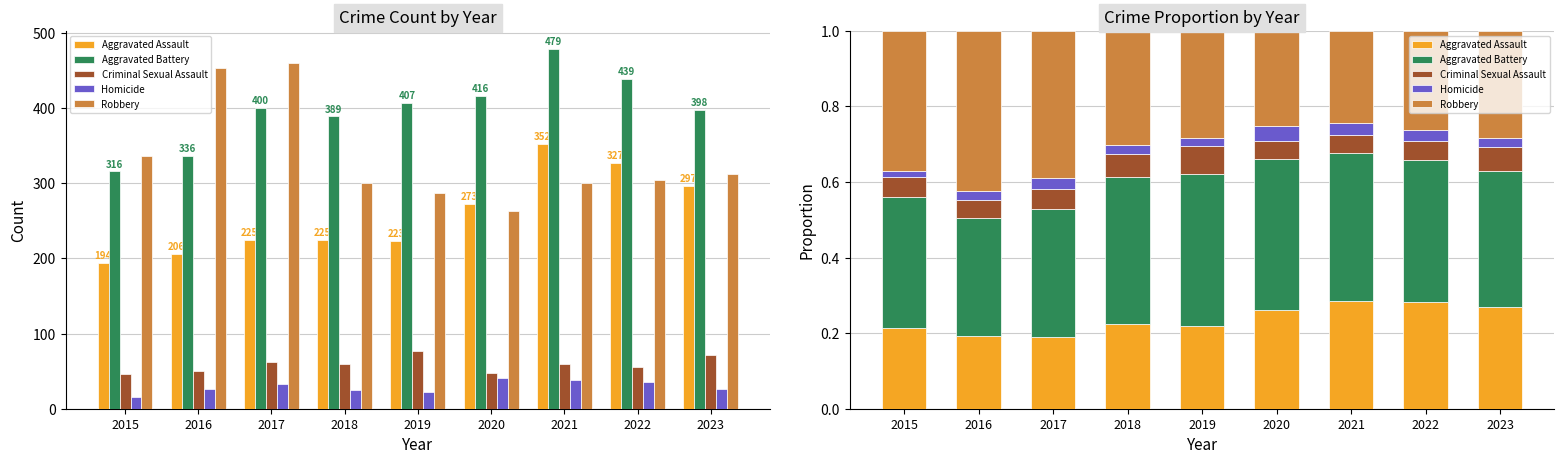

Is it true that Aggravated Assault equals 0.2 at 2018?

True